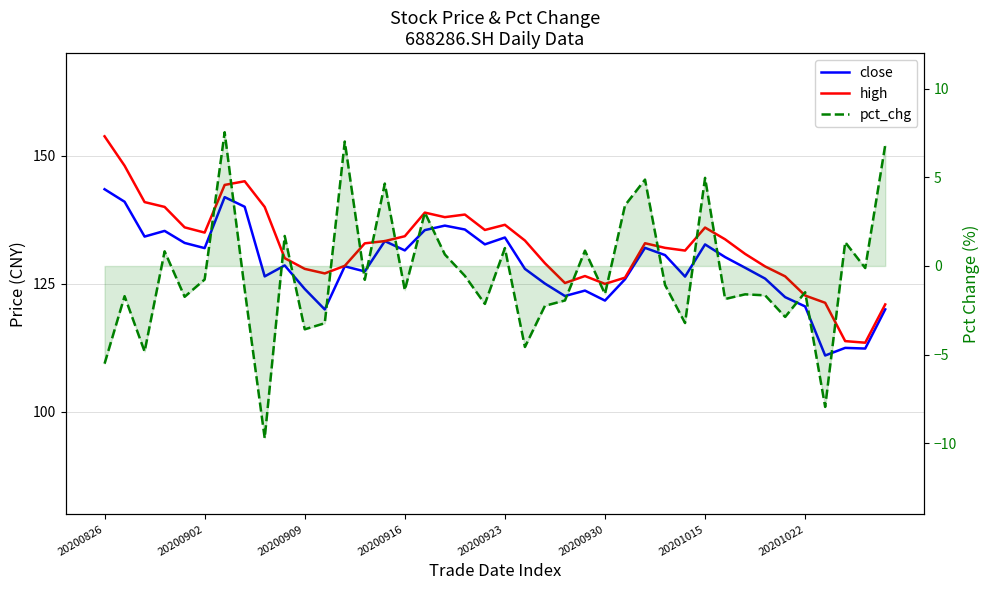

Which category has the highest value across all series?

20200826